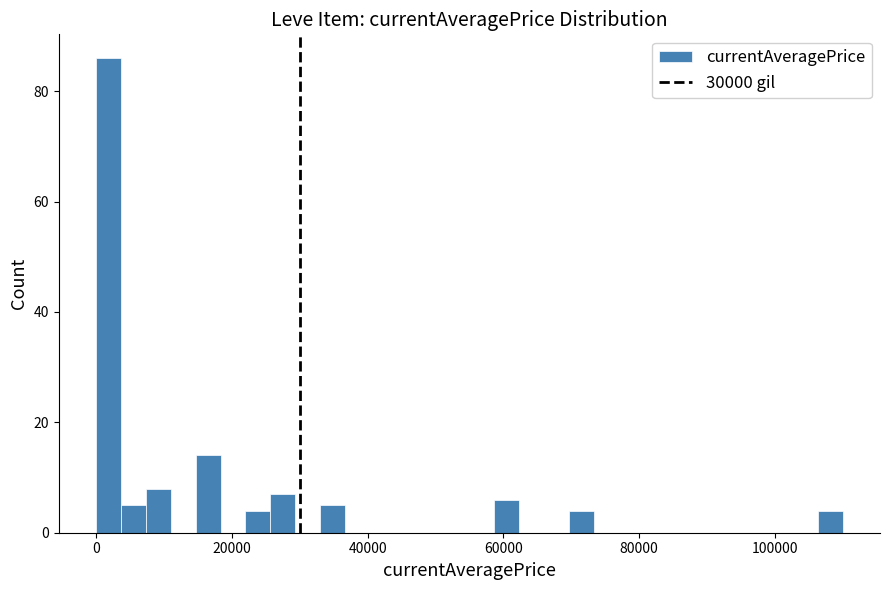

Around what value on the x-axis is the tallest bar? Give the approximate position of its centre, as read against the axis.

2000